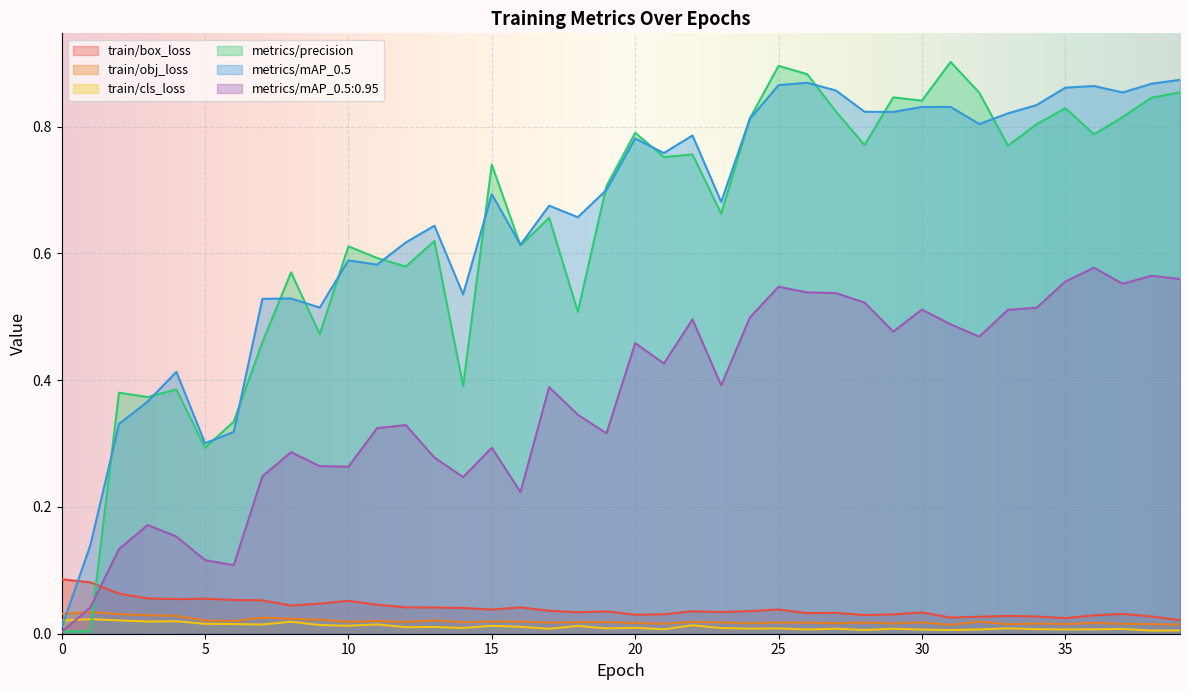

How many interior local peaks does the train/obj_loss series have?

13